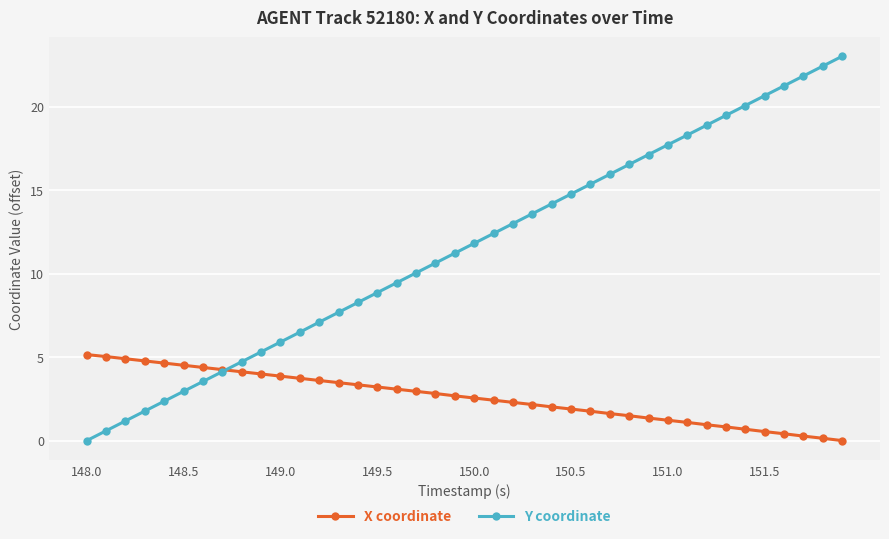

What is the maximum value shown in the chart?

23.0